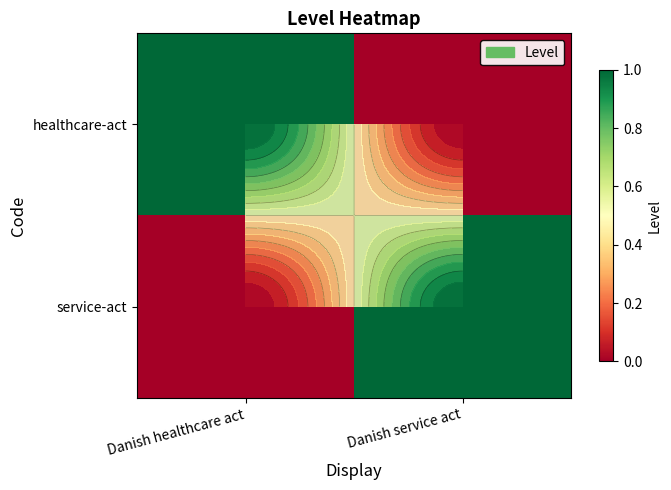

List the labels in order of healthcare-act value, largest first.

Danish healthcare act, Danish service act